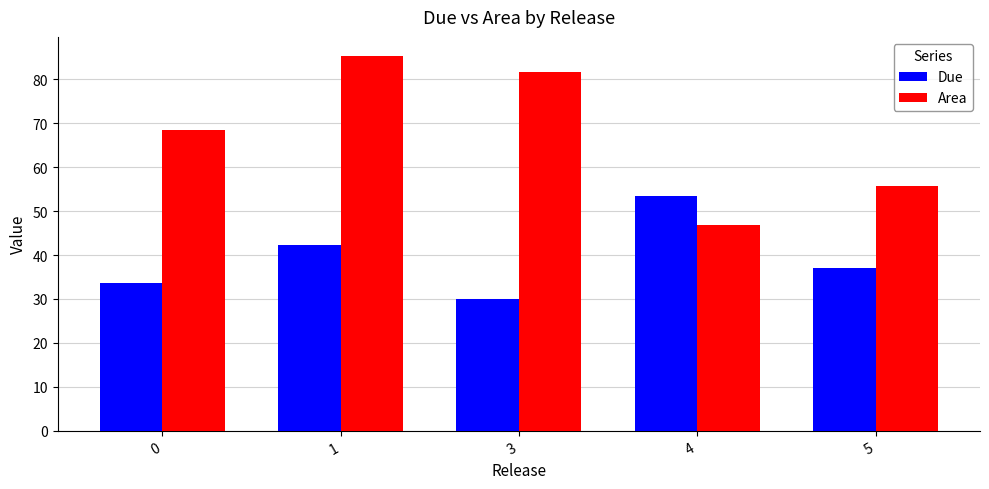

The value of Area at 4 is 46.8. True or false?

True